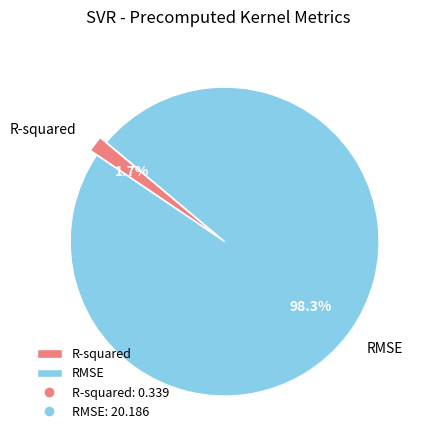

How many segments does this pie chart have?

2